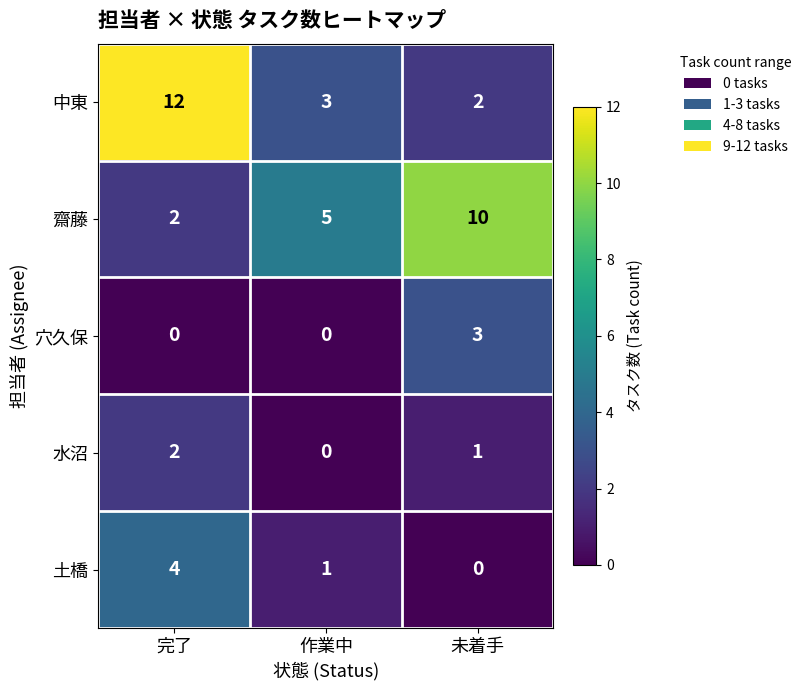

What is the difference between the maximum and second lowest values in the 穴久保 series?

3